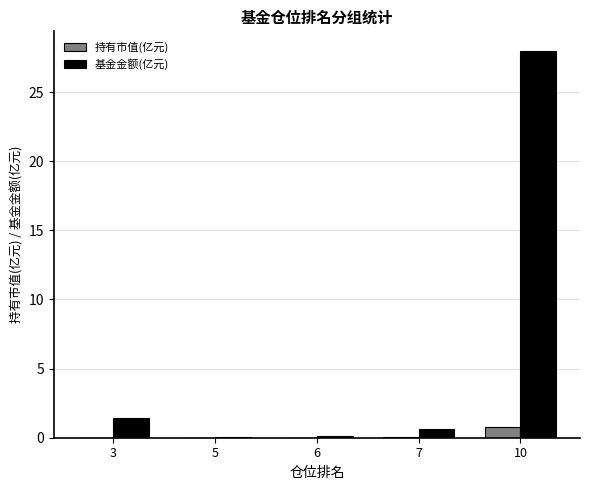

Between 5 and 10, which series saw the biggest shift?

基金金额(亿元)